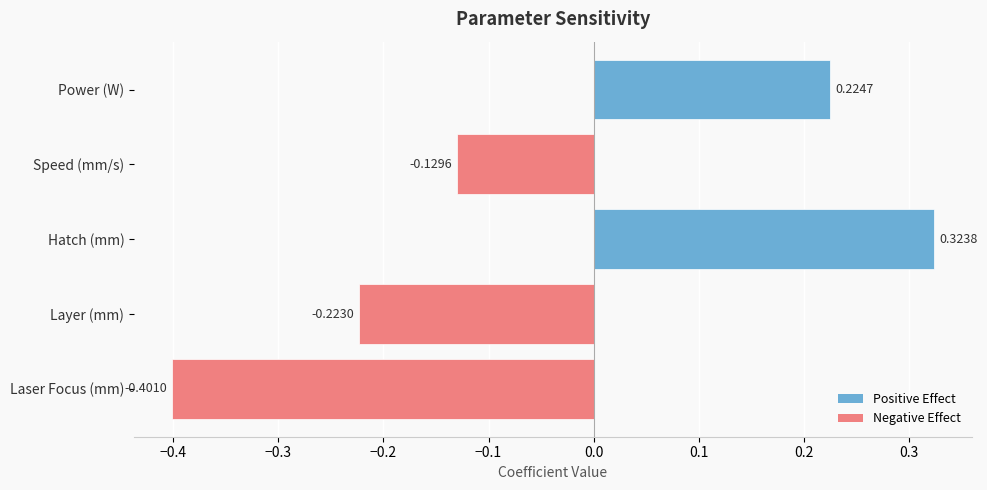

Which label corresponds to the largest value in the chart?

Hatch (mm)